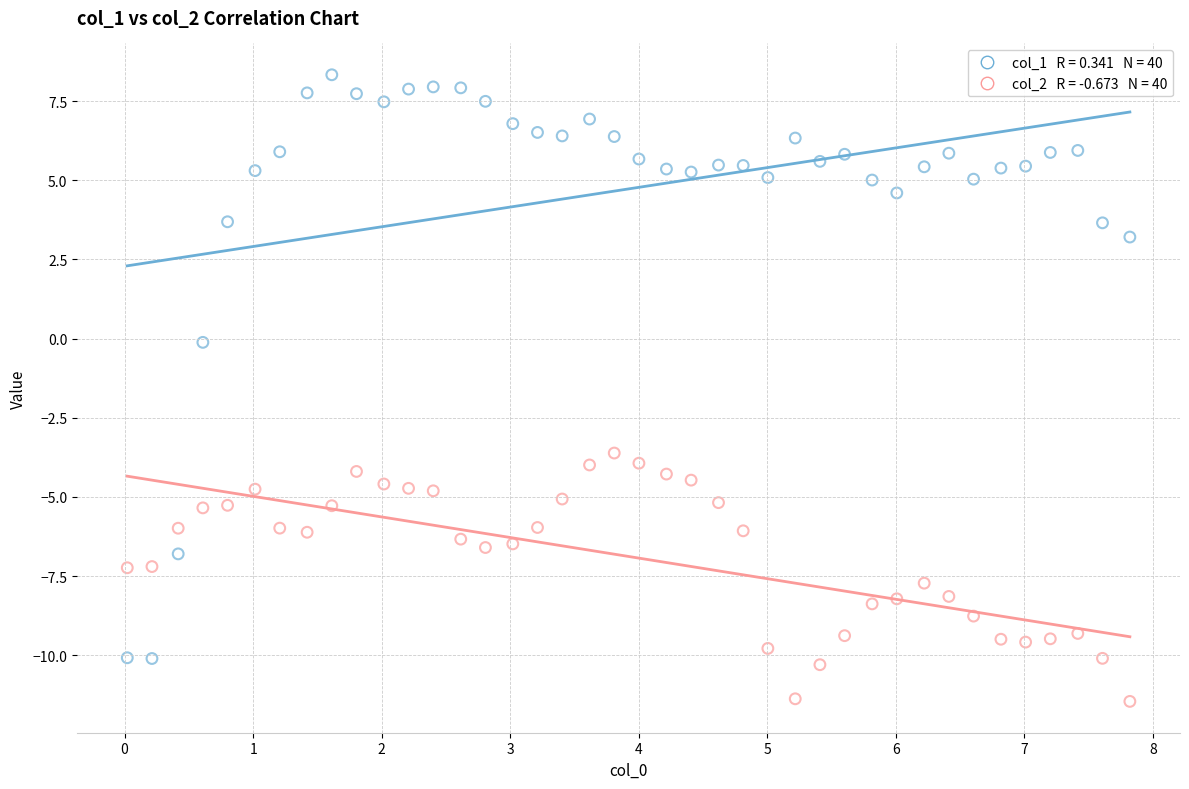

Across all data points, what is the range of Y values (max minus min)?

19.8